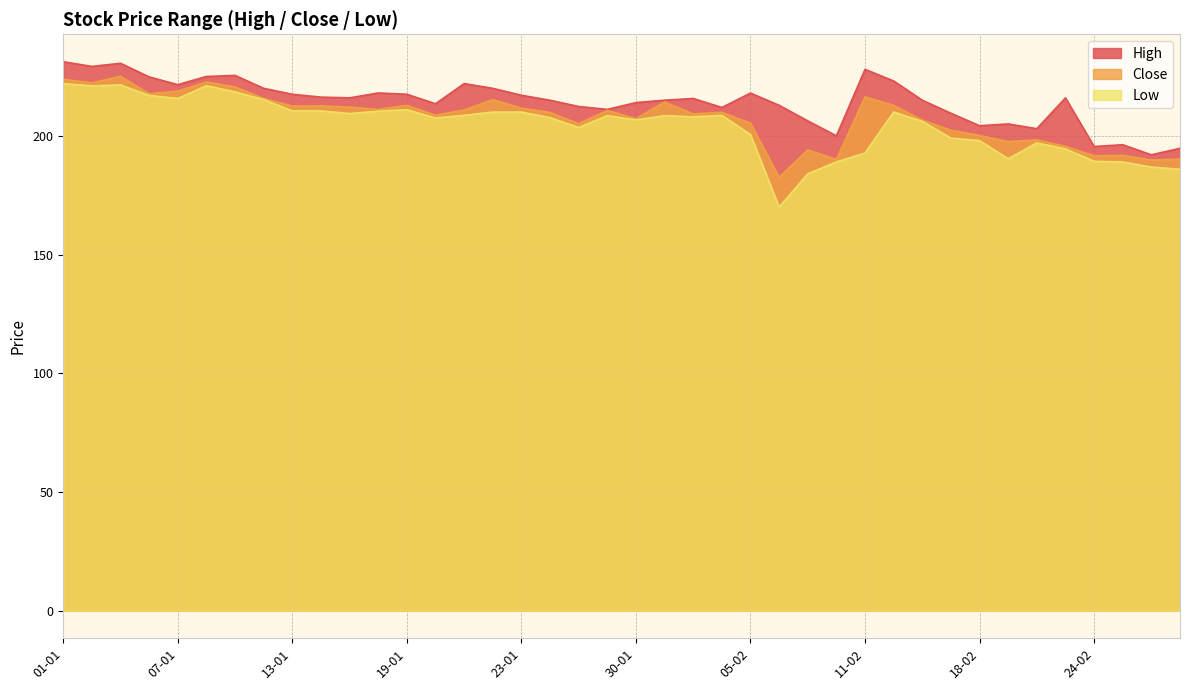

Count the number of categories in the chart.

40